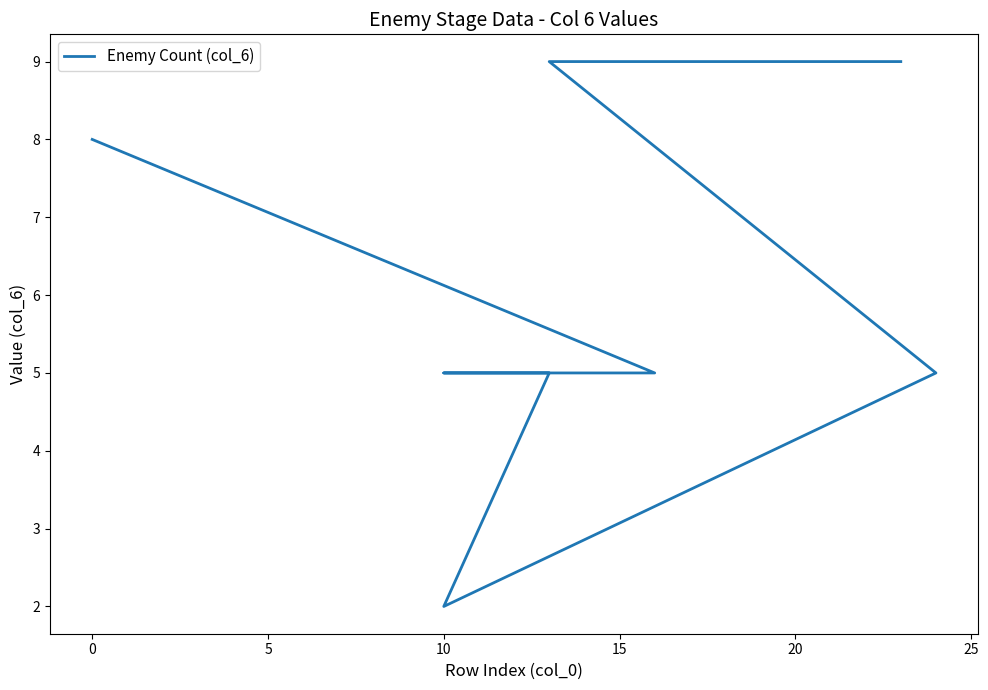

What is the average value?

6